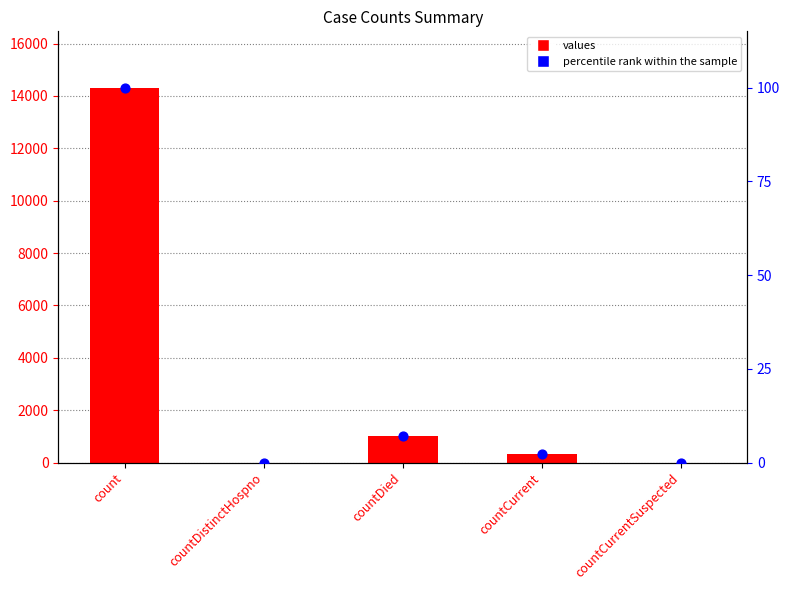

Which series reaches the minimum Y coordinate?

values